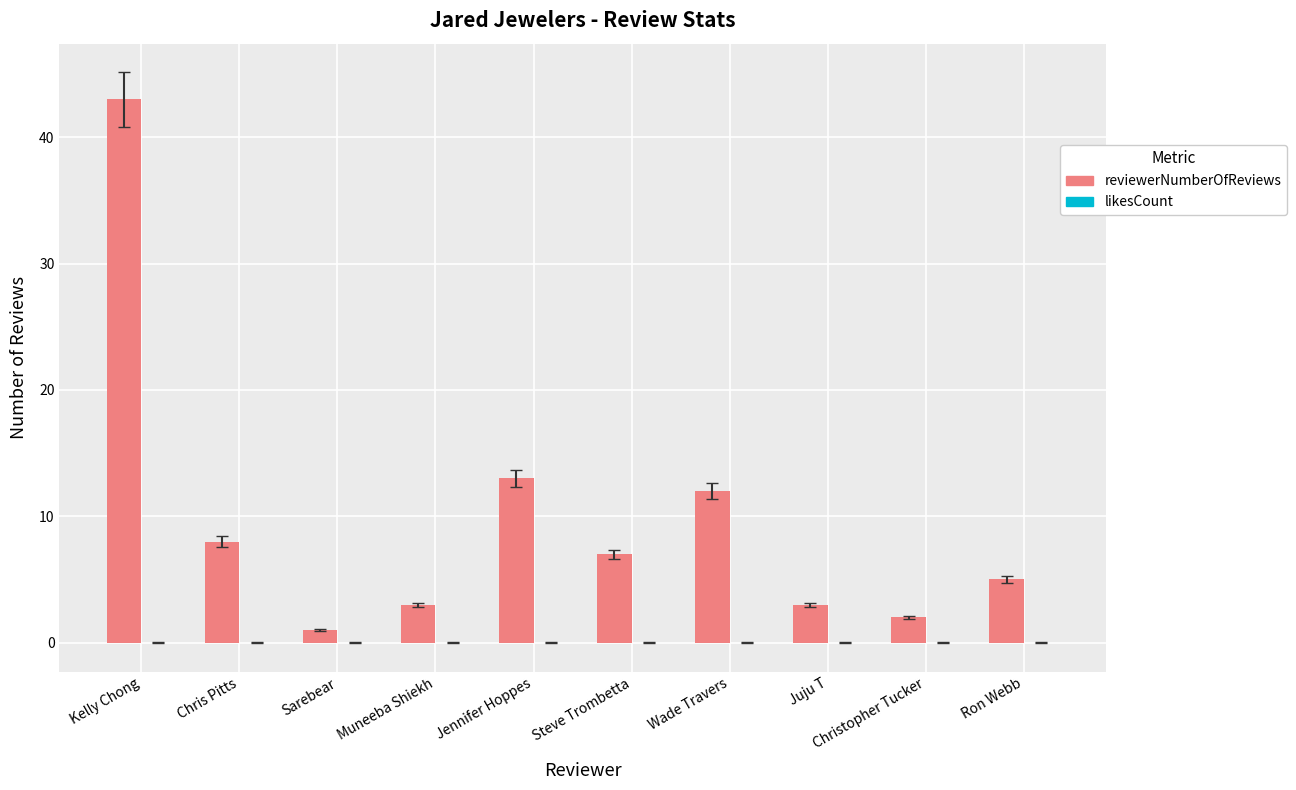

What is the sum of the values at Ron Webb and Wade Travers?

17